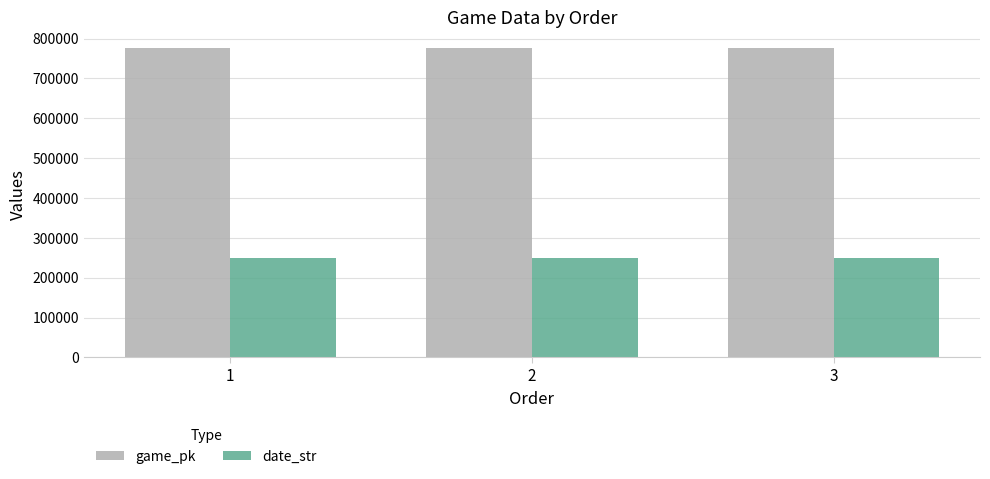

What is the total value across all series at 1?

1028159